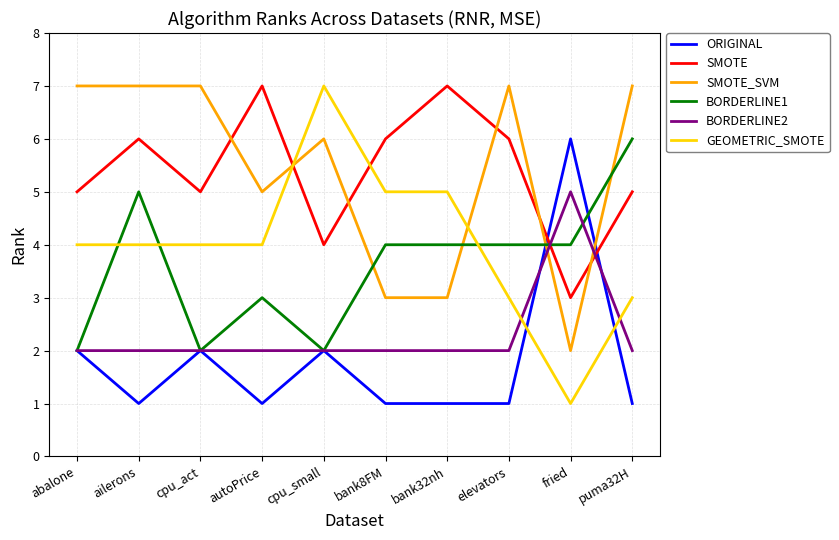

Which series has the largest range (max minus min)?

GEOMETRIC_SMOTE